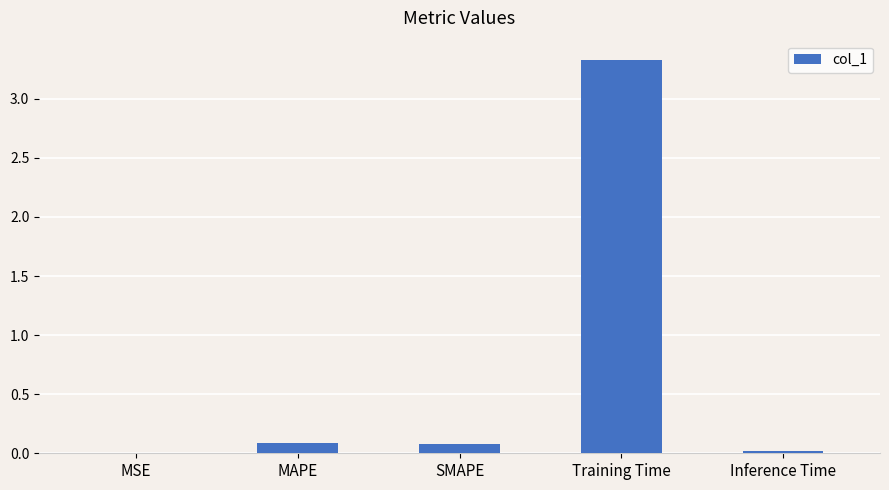

Is it true that the value at Training Time is 1.5?

False